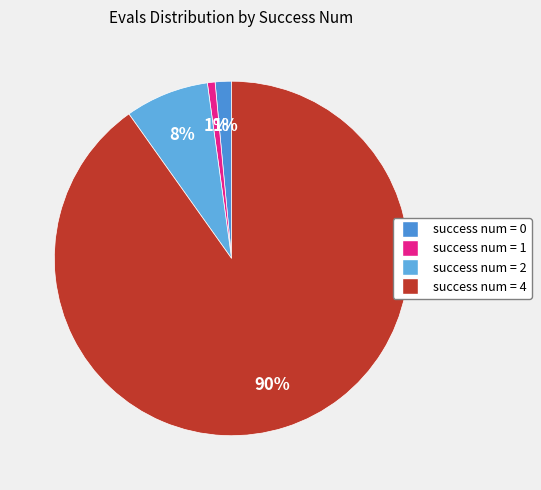

Which slice is the largest?

4